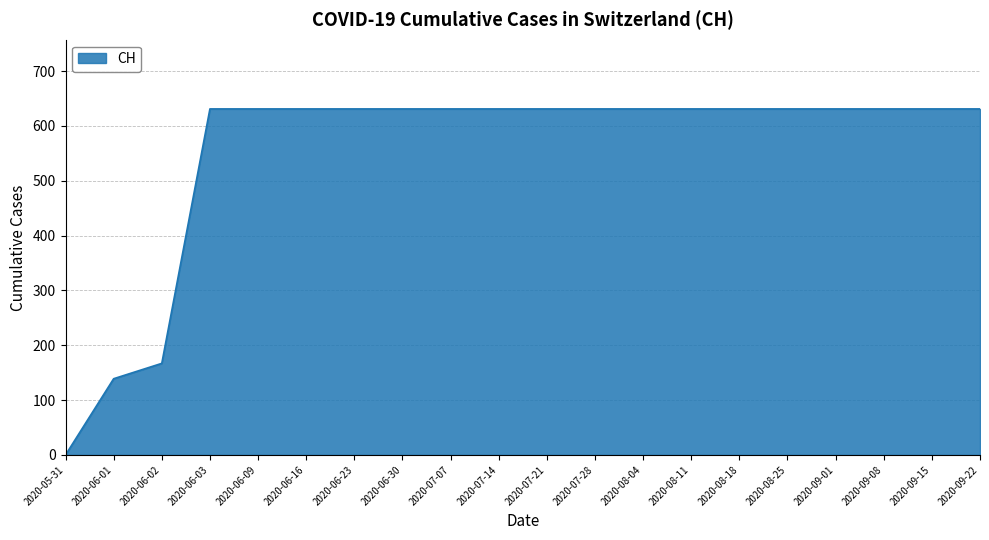

Does the chart display data point markers on the line(s)?

No